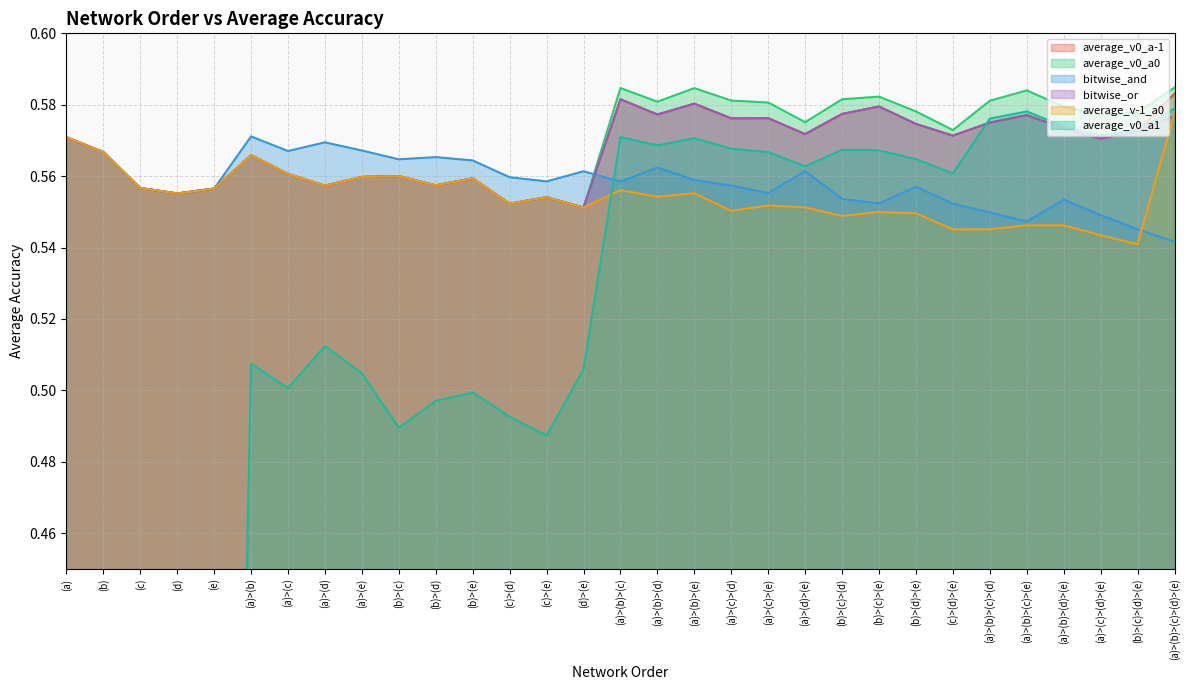

The value of average_v0_a-1 at (a)>(b)>(d) is 0.4. True or false?

False